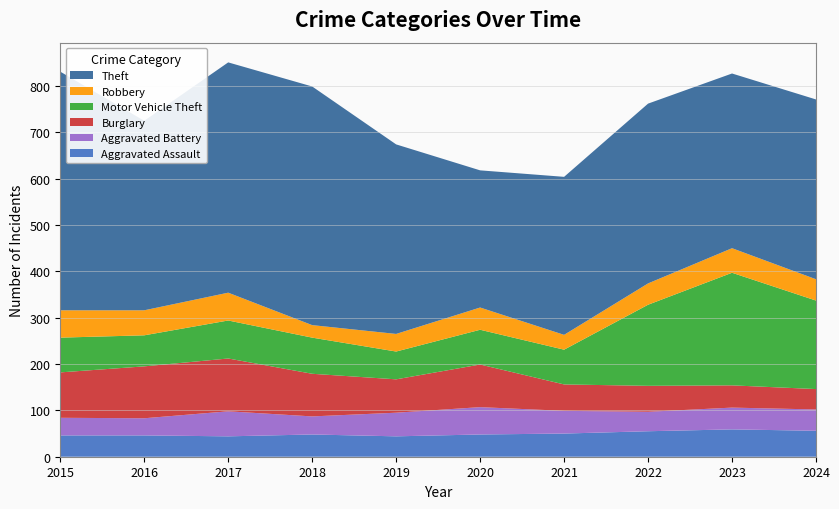

Reading left to right, what are all the values shown in this chart?

Aggravated Assault: 2015=46	2016=46	2017=44	2018=48	2019=44	2020=48	2021=50	2022=55	2023=59	2024=56
Aggravated Battery: 2015=38	2016=37	2017=54	2018=39	2019=51	2020=59	2021=49	2022=42	2023=47	2024=46
Burglary: 2015=98	2016=112	2017=114	2018=92	2019=72	2020=92	2021=57	2022=56	2023=48	2024=44
Motor Vehicle Theft: 2015=75	2016=67	2017=82	2018=78	2019=60	2020=75	2021=75	2022=175	2023=243	2024=191
Robbery: 2015=59	2016=54	2017=60	2018=27	2019=38	2020=48	2021=32	2022=46	2023=53	2024=46
Theft: 2015=515	2016=409	2017=497	2018=515	2019=409	2020=296	2021=341	2022=388	2023=377	2024=388